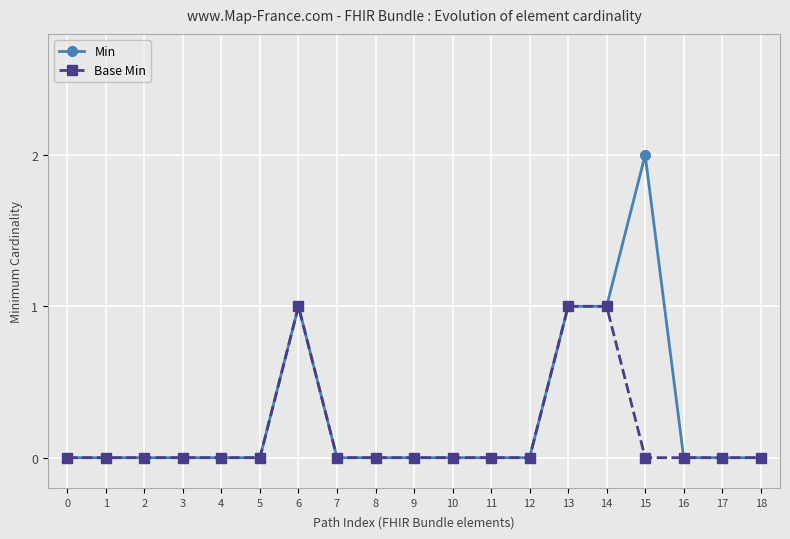

The Base Min series shows 0 at 9. True or false?

True